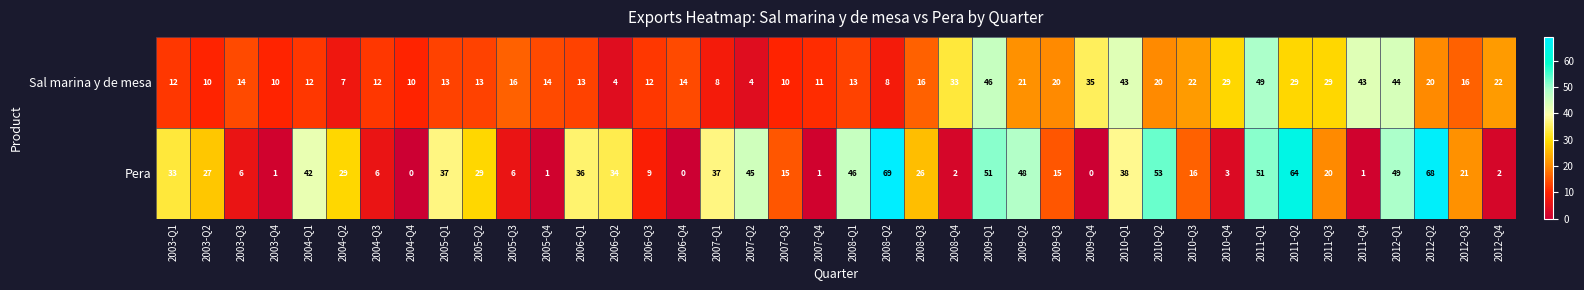

What is the difference between the second highest and minimum values in the Sal marina y de mesa series?

42